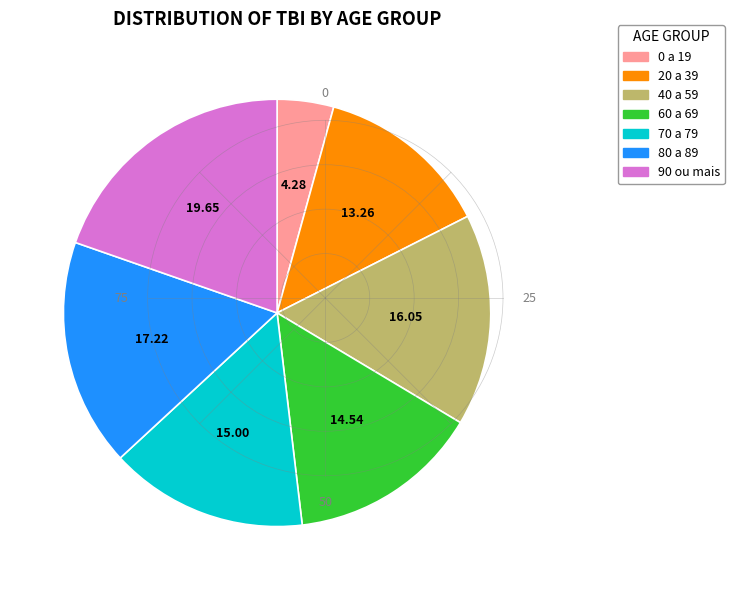

Does 90 ou mais account for over 50% of the chart?

No